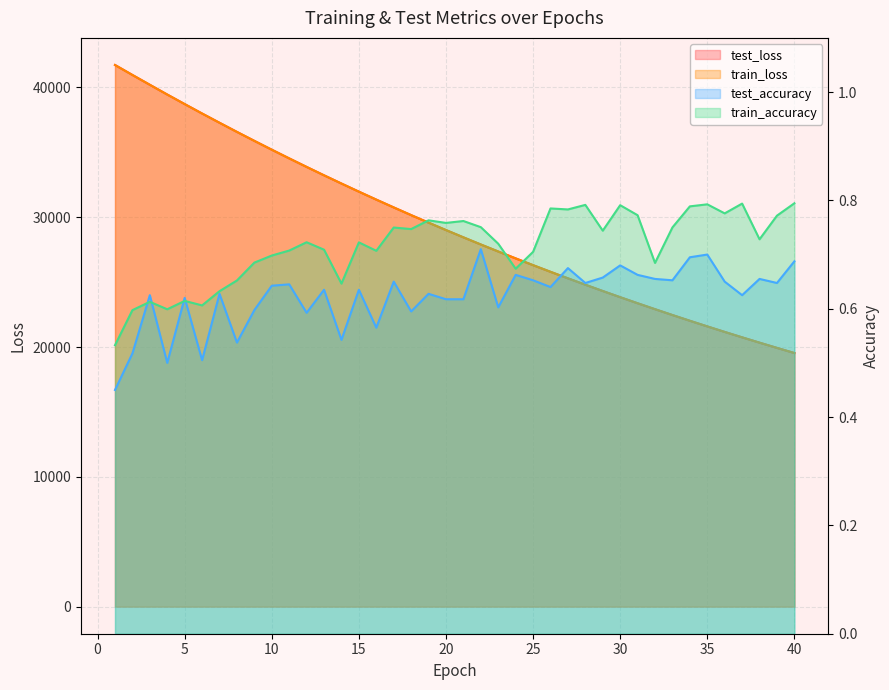

At which category does train_accuracy reach its first local valley?

4